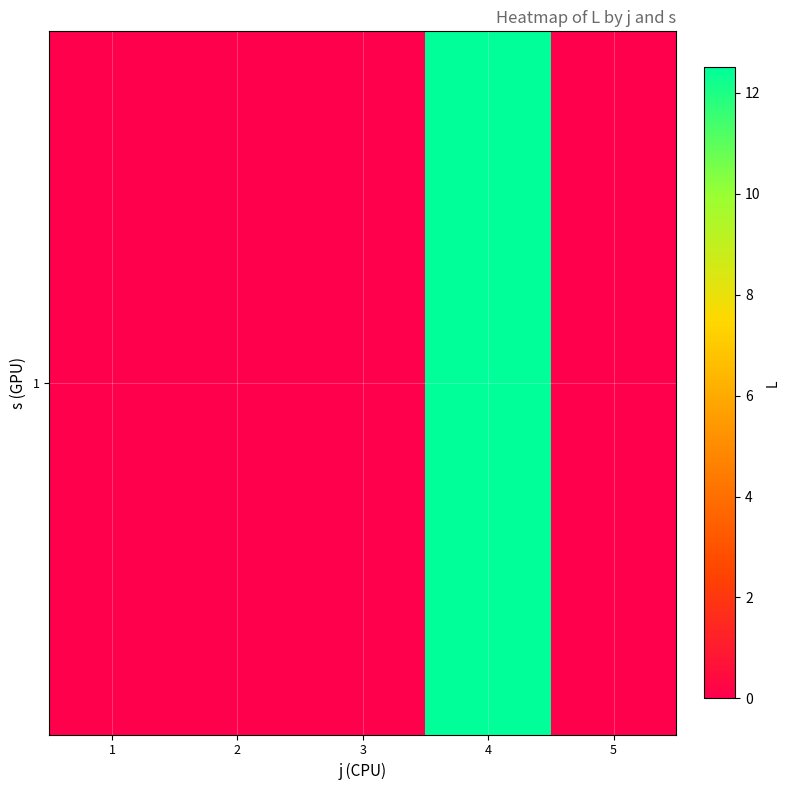

What is the change in value from 3 to 4?

+12.5